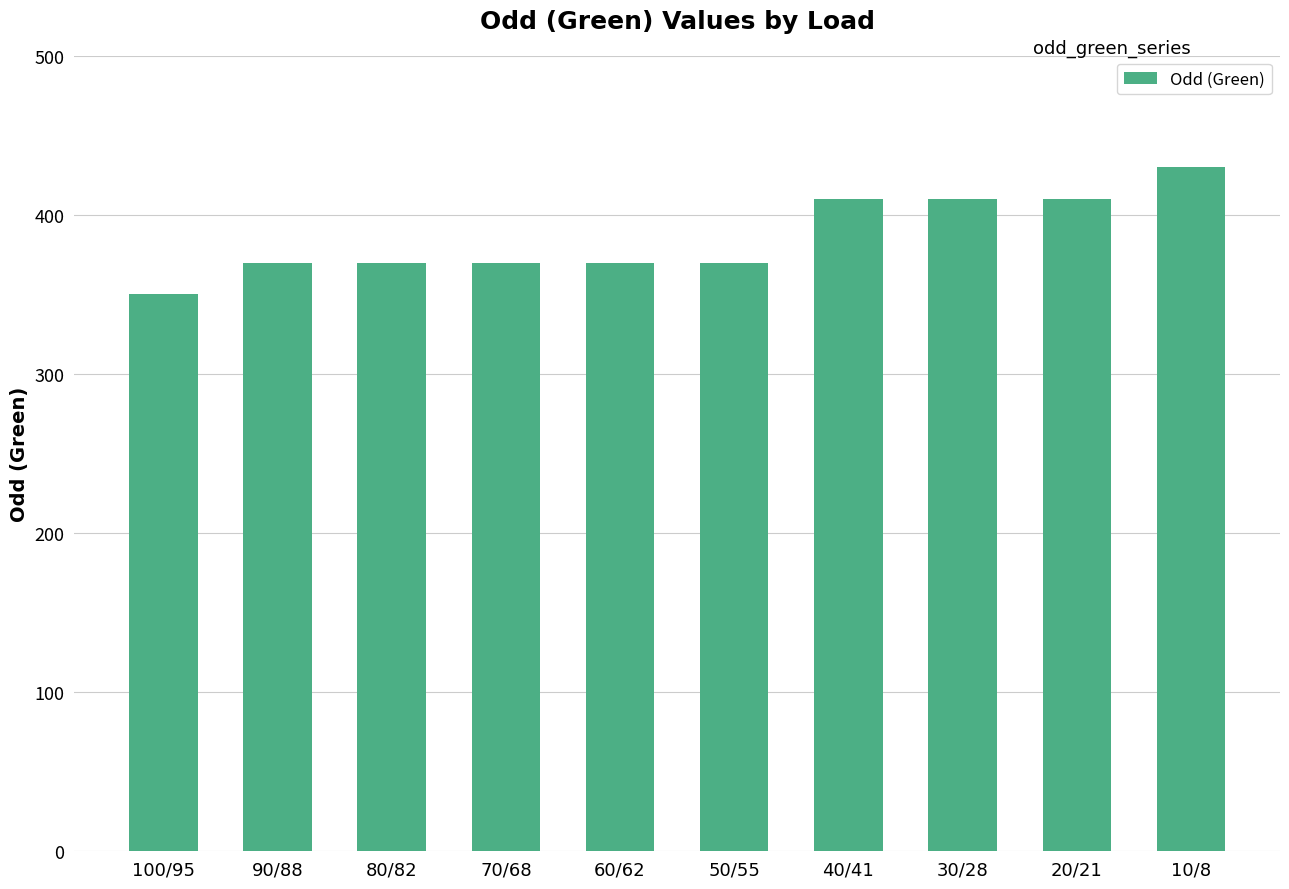

Which label corresponds to the largest value in the chart?

10/8